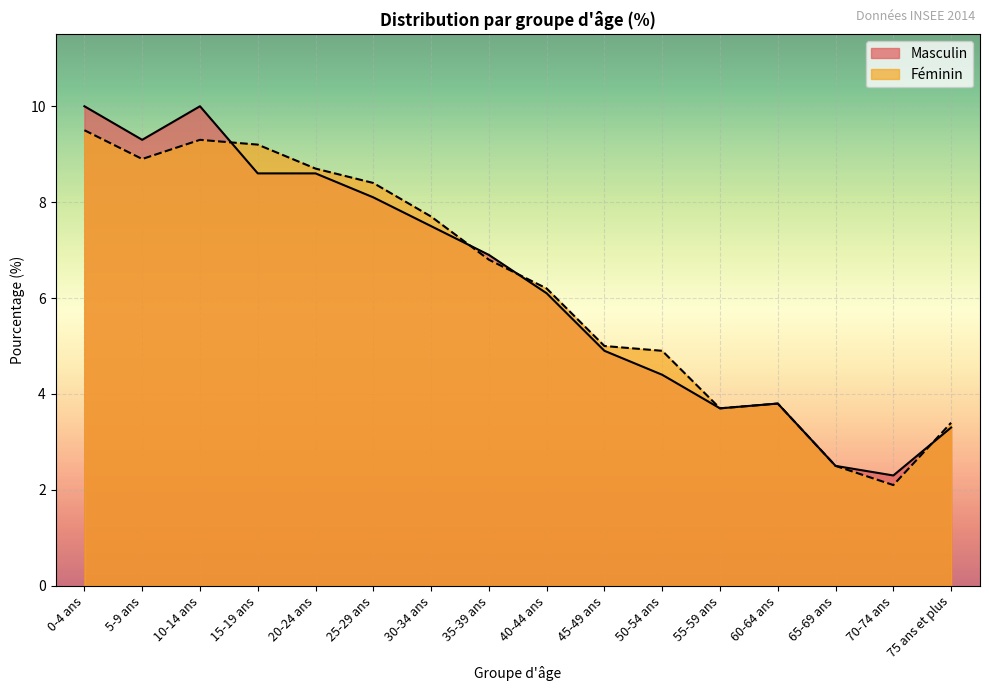

At which label does Masculin reach its peak?

0-4 ans